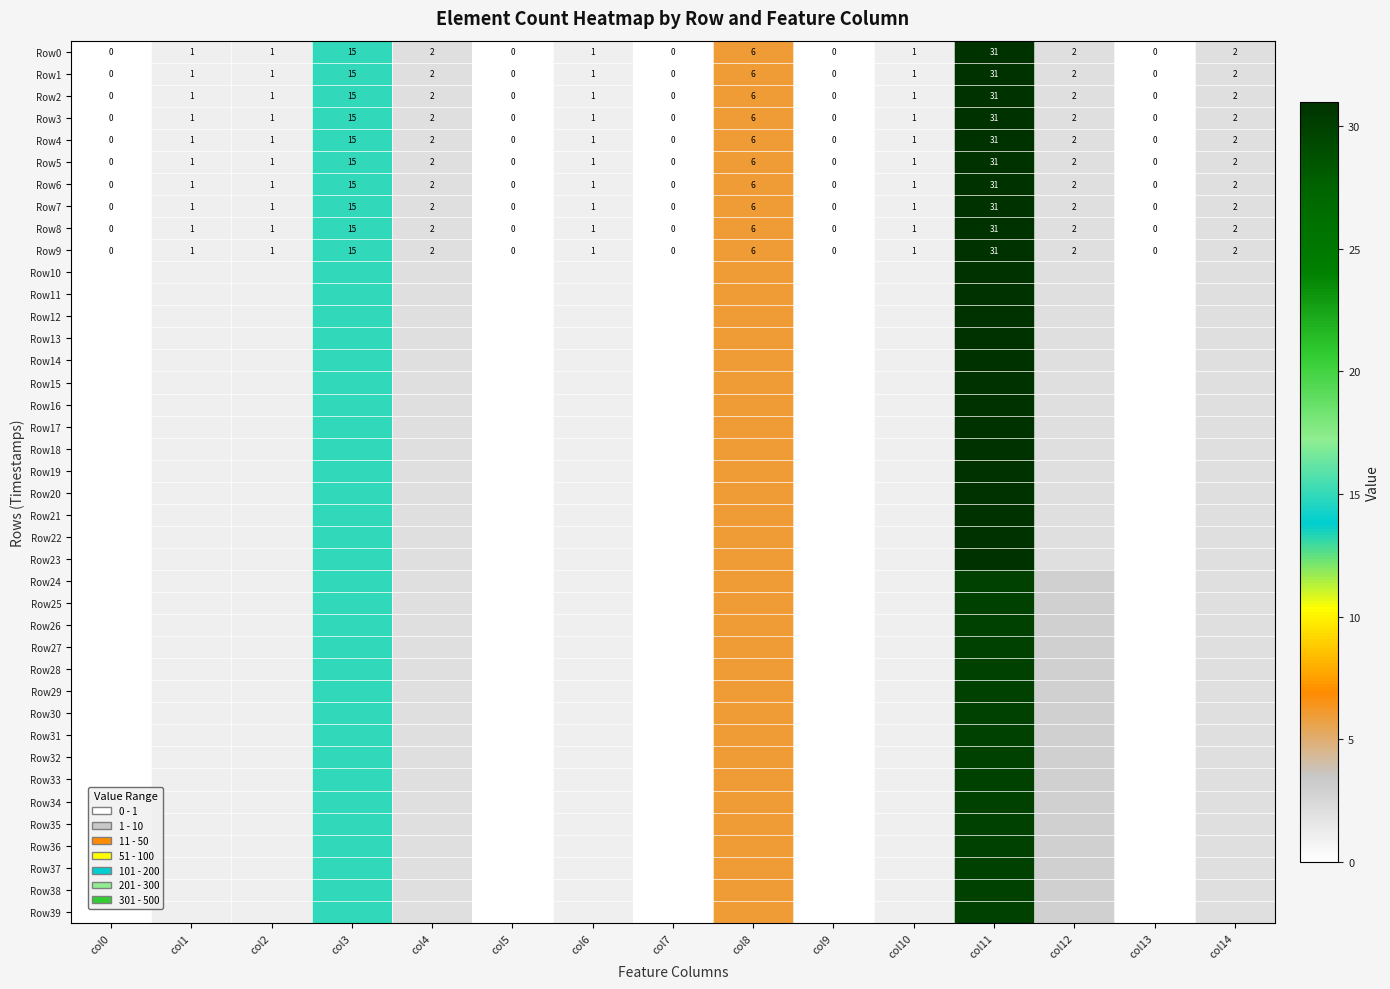

What is the difference between the maximum and minimum values in the Row9 series?

31